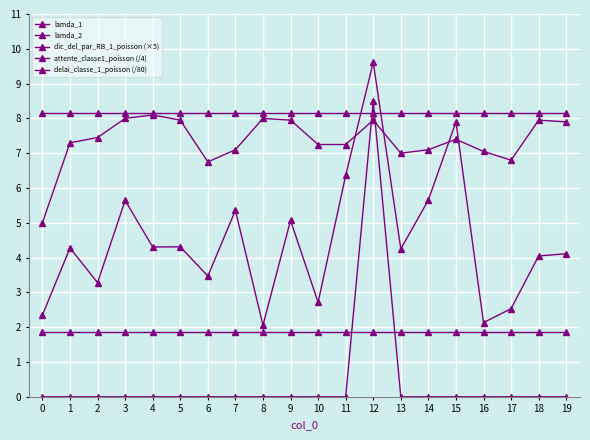

Count the number of data series in this chart.

5